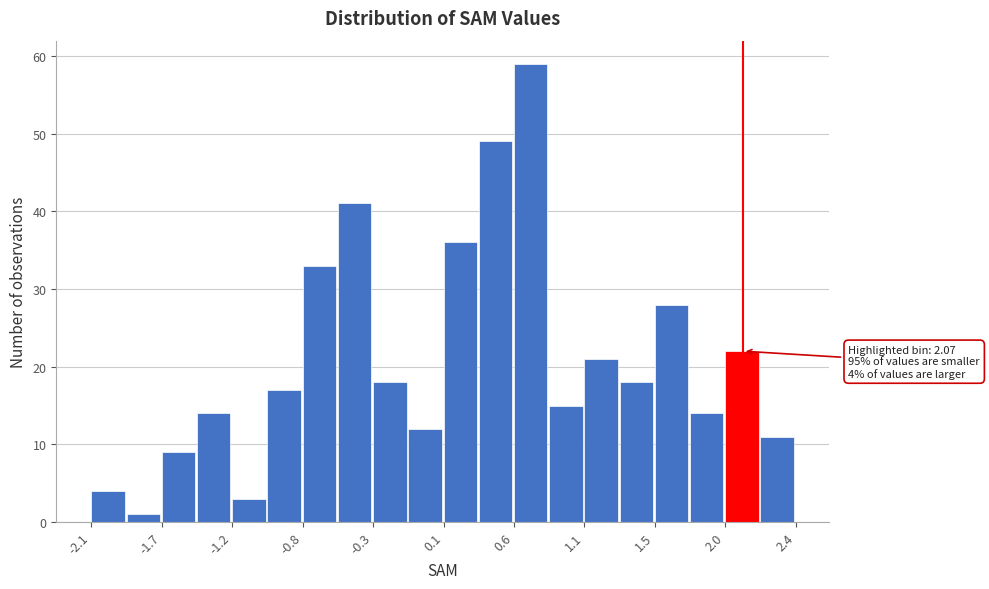

Over which range of the x-axis is the bar tallest?

0.60 to 0.85